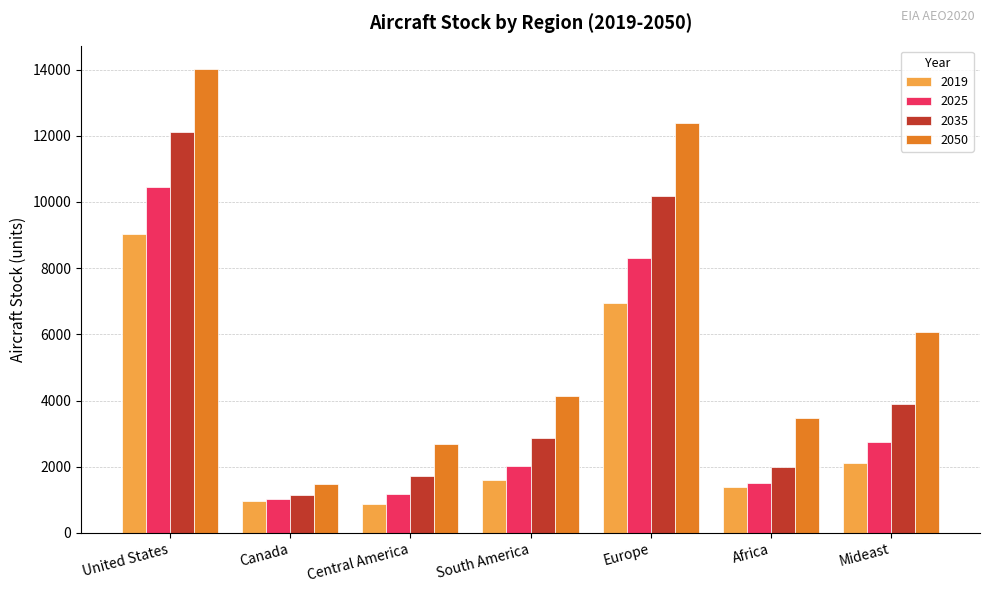

How many values in the 2035 series exceed 2869?

4